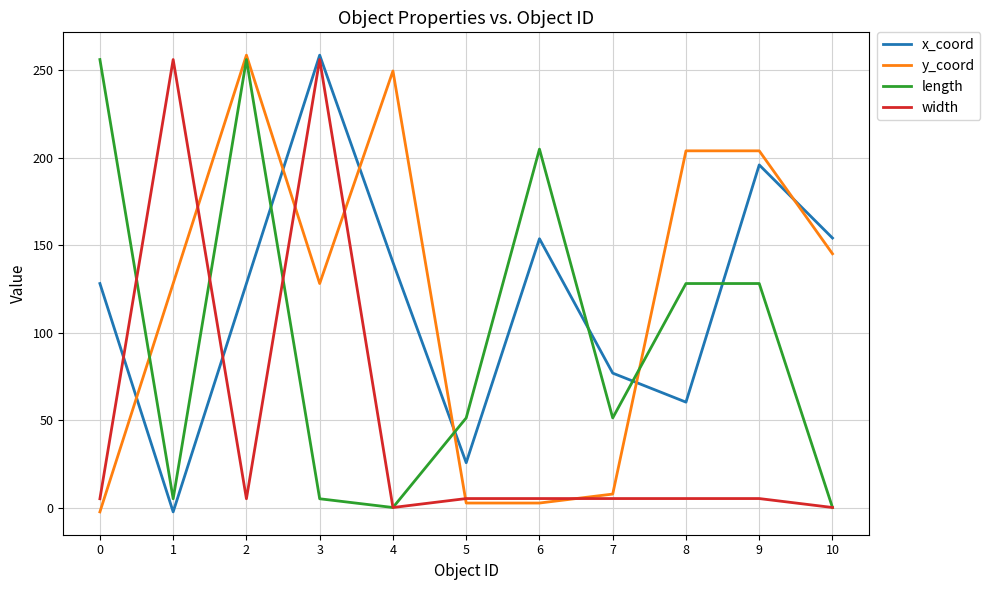

What is the difference between the second highest and second lowest values in the y_coord series?

246.9